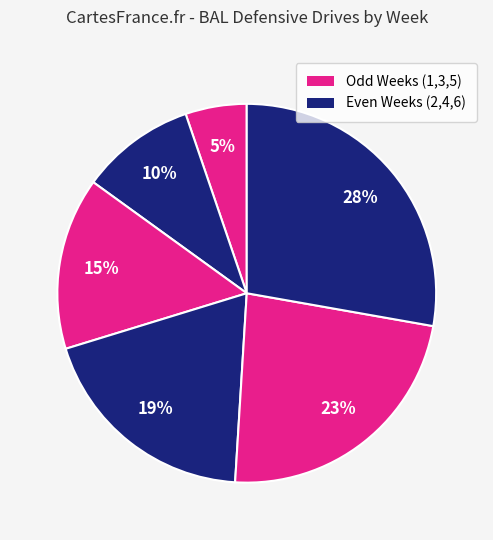

Rank the categories by value from highest to lowest.

Week 6, Week 5, Week 4, Week 3, Week 2, Week 1